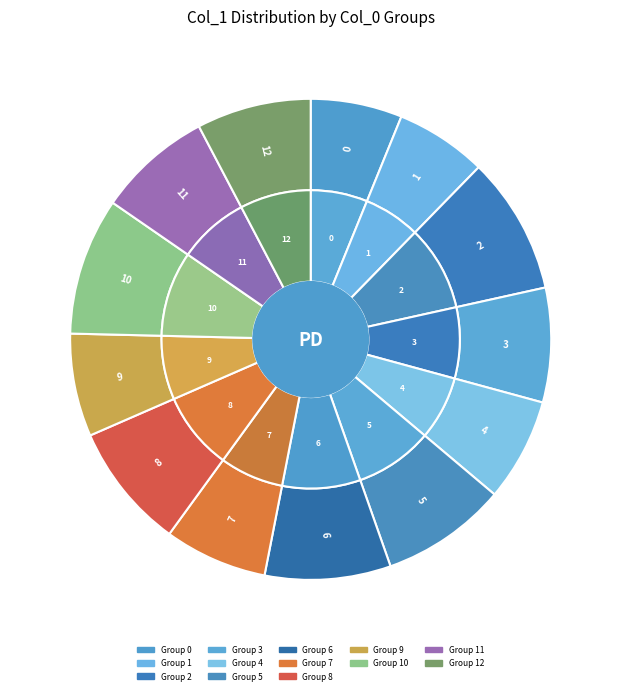

Count the number of slices in the pie.

13